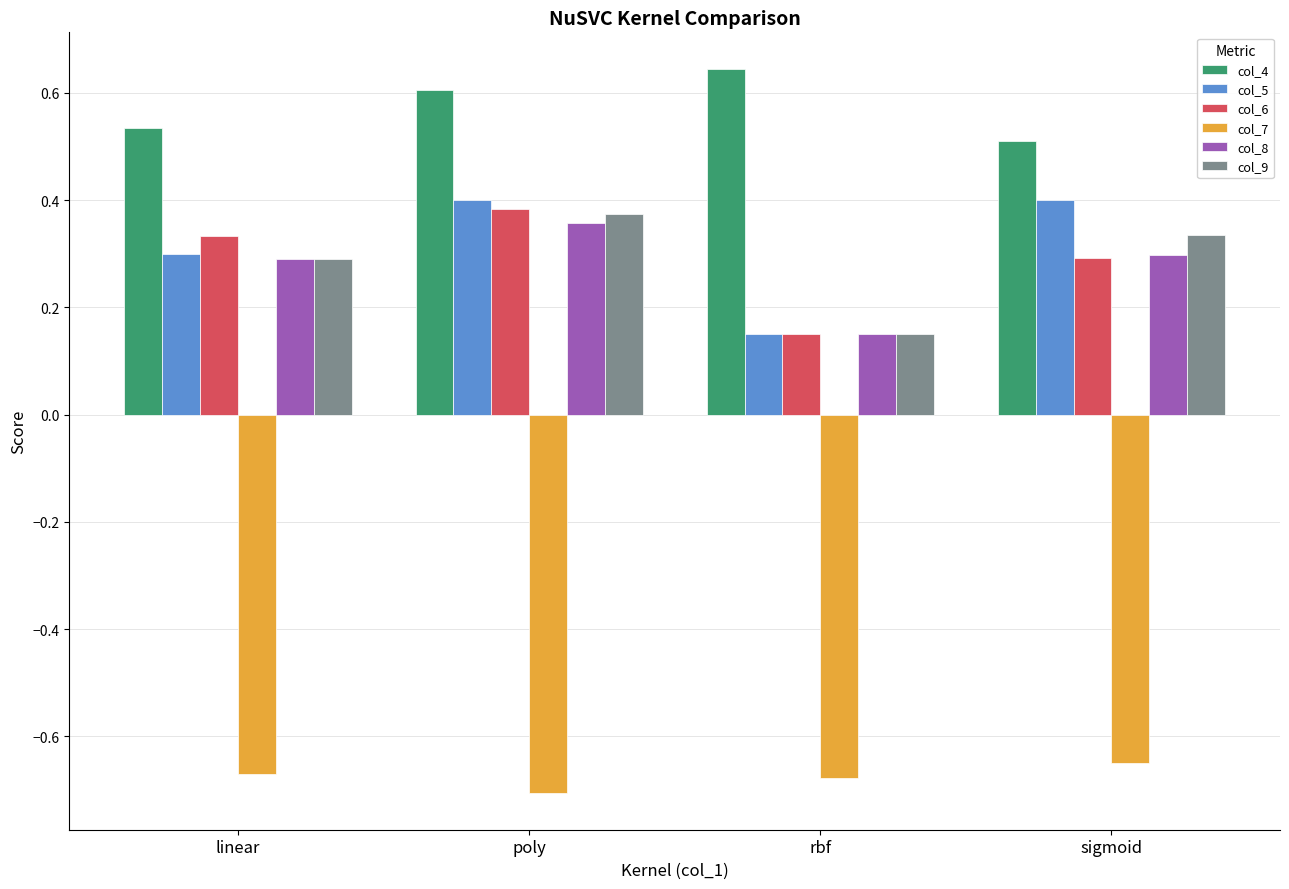

List the labels in order of col_6 value, smallest first.

rbf, sigmoid, linear, poly